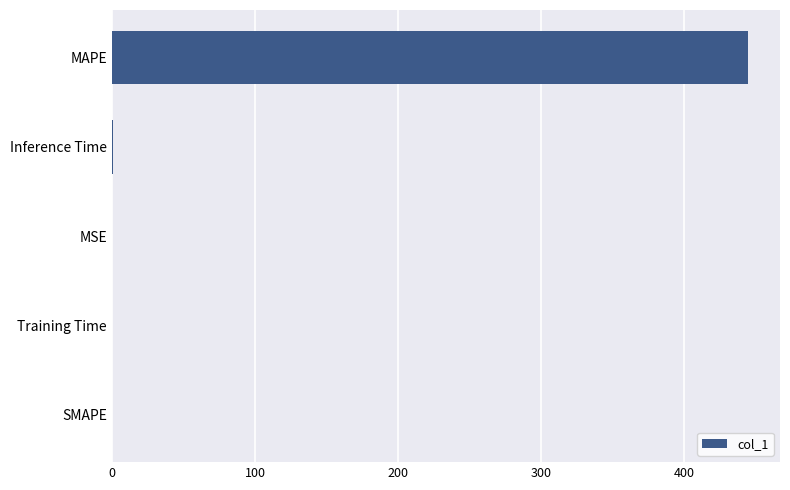

Are the bars grouped side by side (vs. stacked)?

No